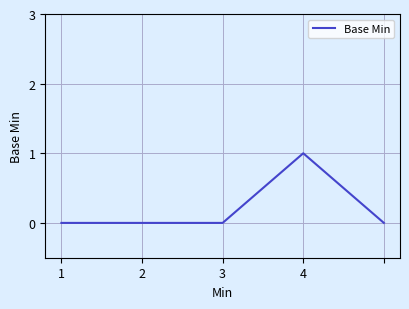

Count the number of data series in this chart.

1